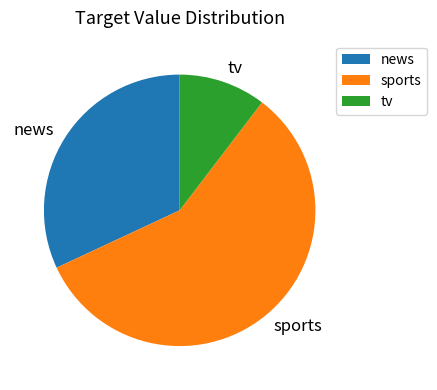

Does sports represent more than half of the total?

Yes